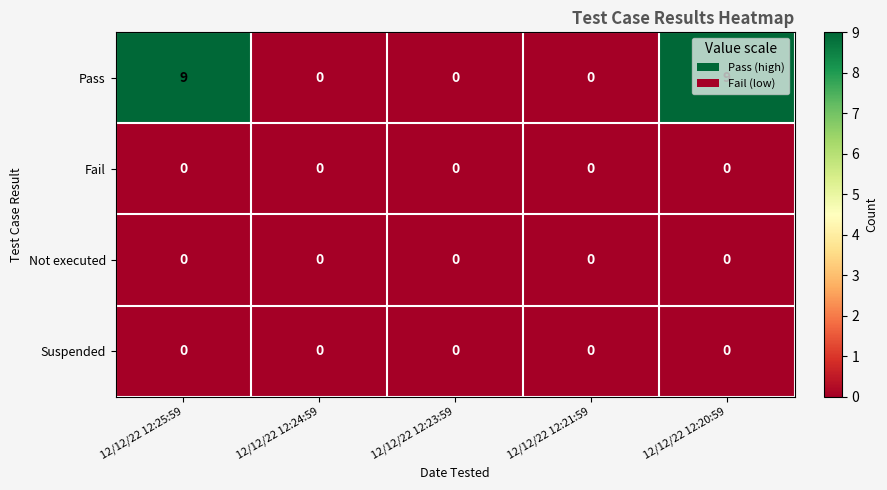

Which series has the largest total across all categories?

Pass